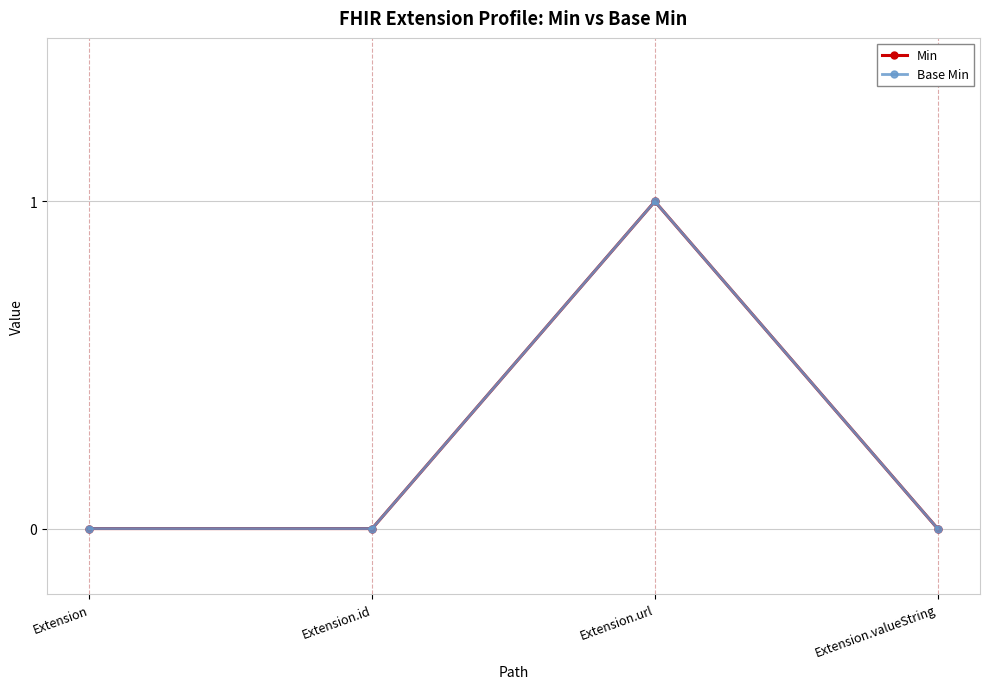

At which category does the chart reach its minimum across all series?

Extension